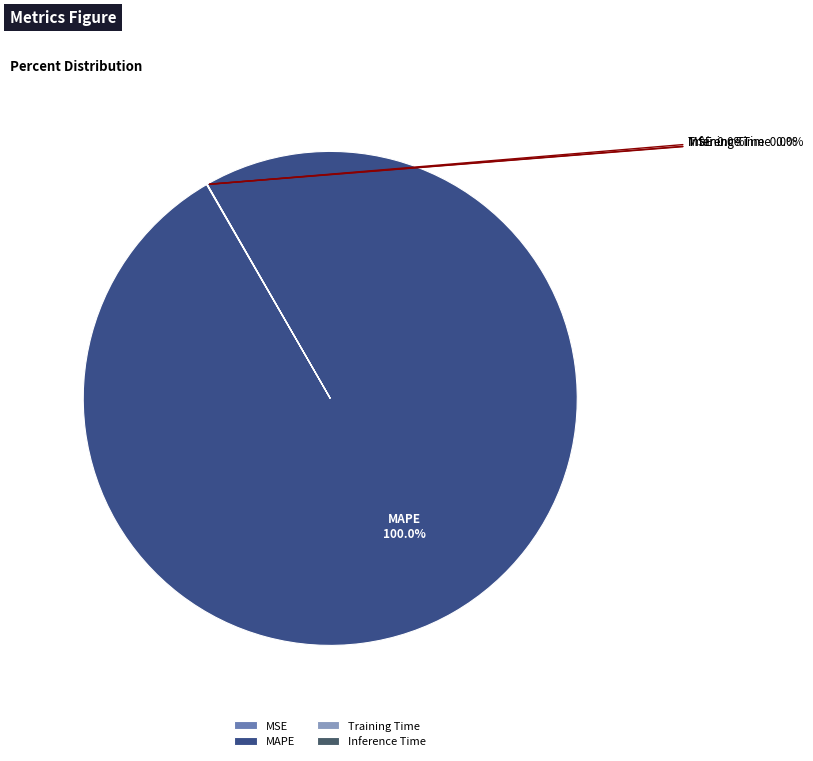

Which slice is the largest?

MAPE